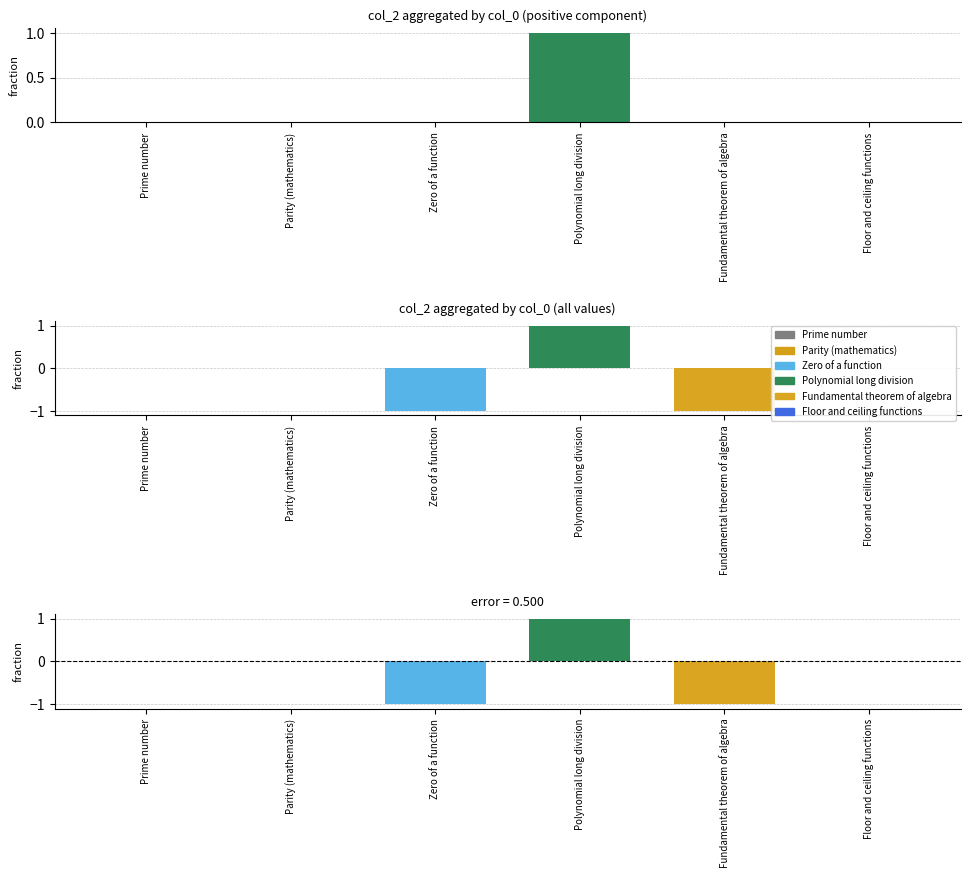

List the labels in order of col_2 (positive) value, smallest first.

Prime number, Parity (mathematics), Zero of a function, Fundamental theorem of algebra, Floor and ceiling functions, Polynomial long division